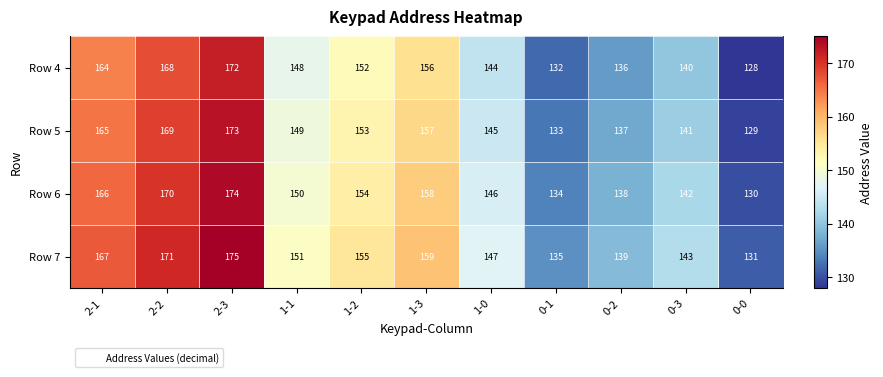

What is the maximum value shown in the chart?

175